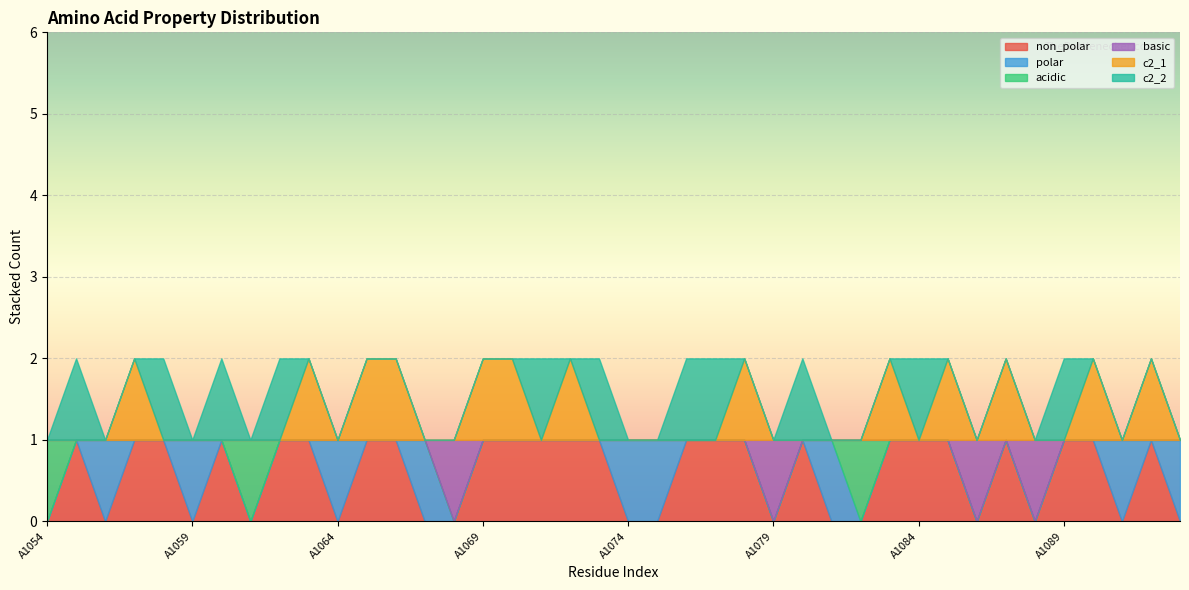

Which has a higher value, A1073 or A1093?

A1073